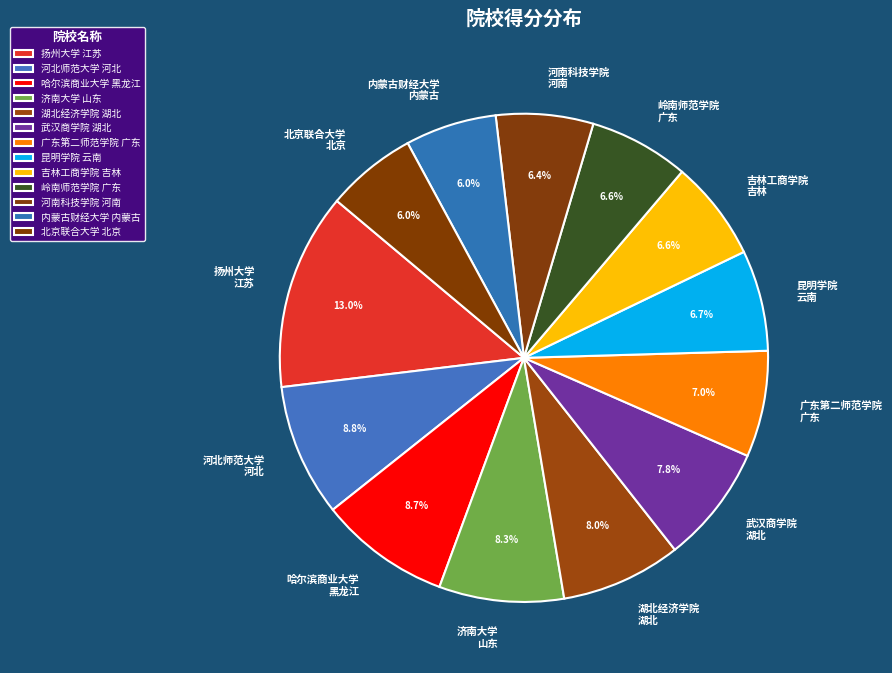

Which category has the biggest portion of the pie?

扬州大学 江苏